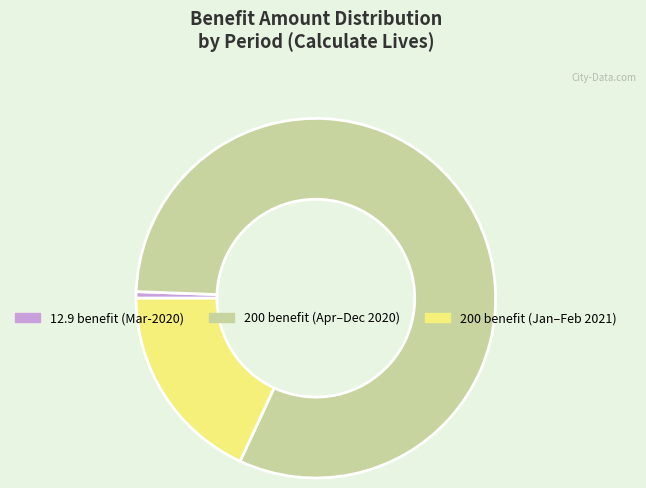

Is there a majority slice in this chart?

Yes